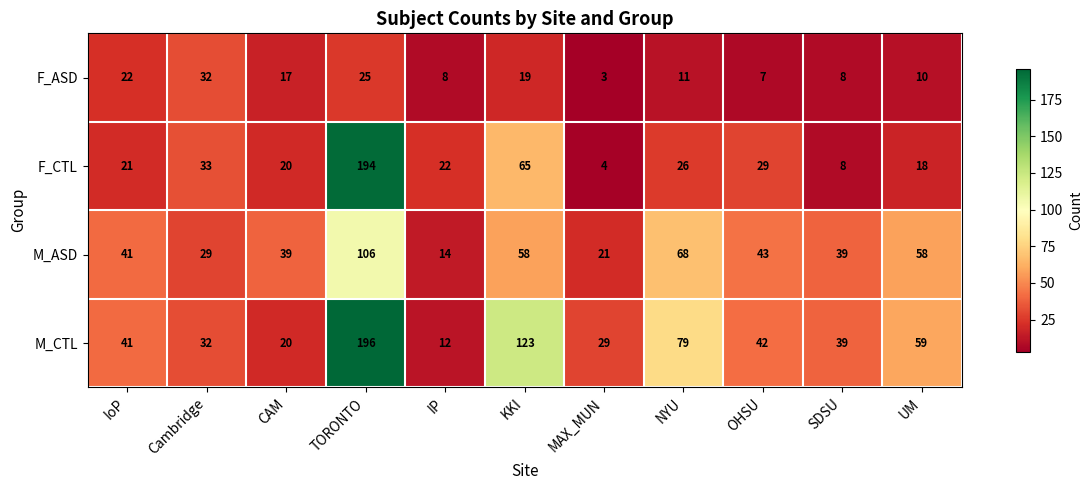

Where does the F_ASD series first go above 11?

IoP